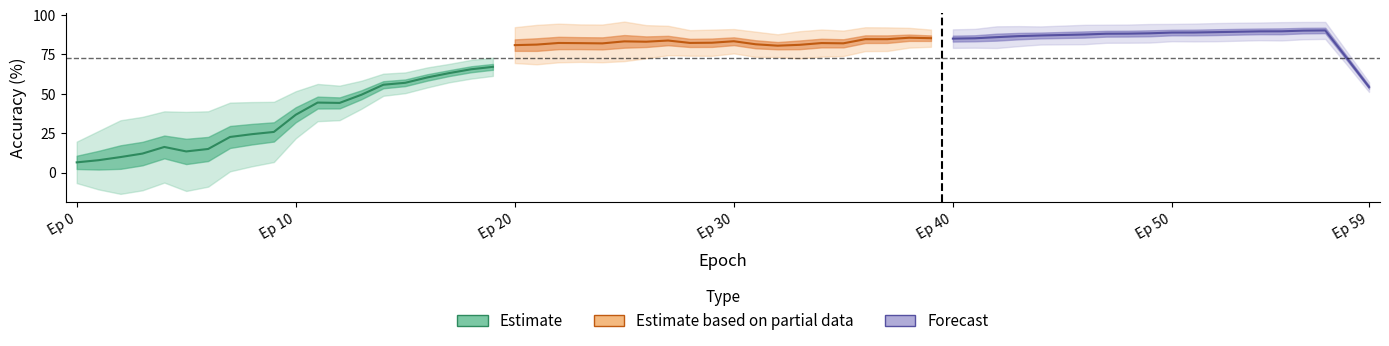

What is the value of the Estimate based on partial data point at the 8th from the left?

83.9